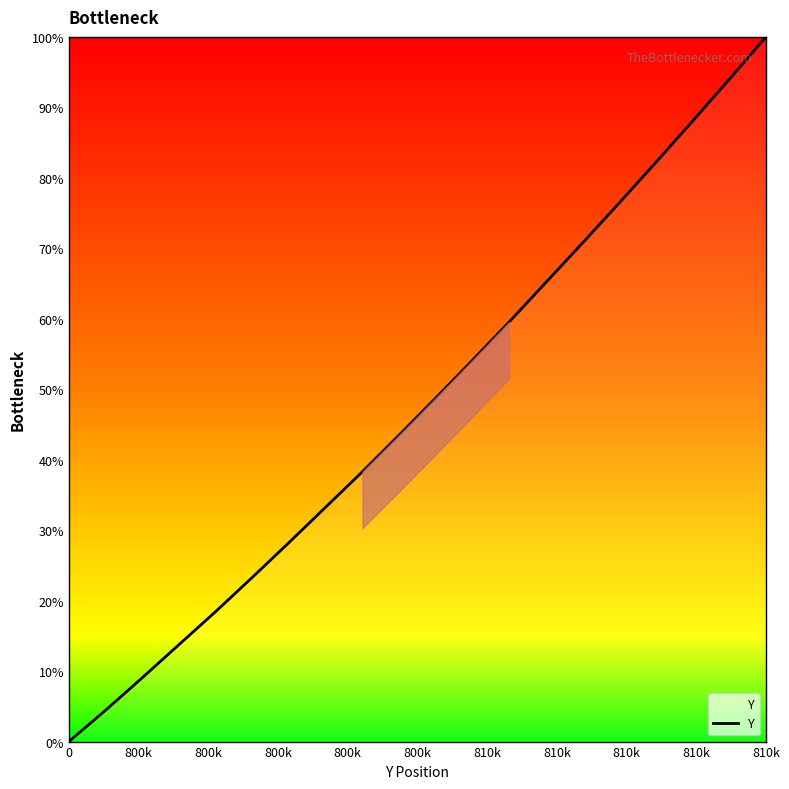

How many lines are shown in the chart?

1